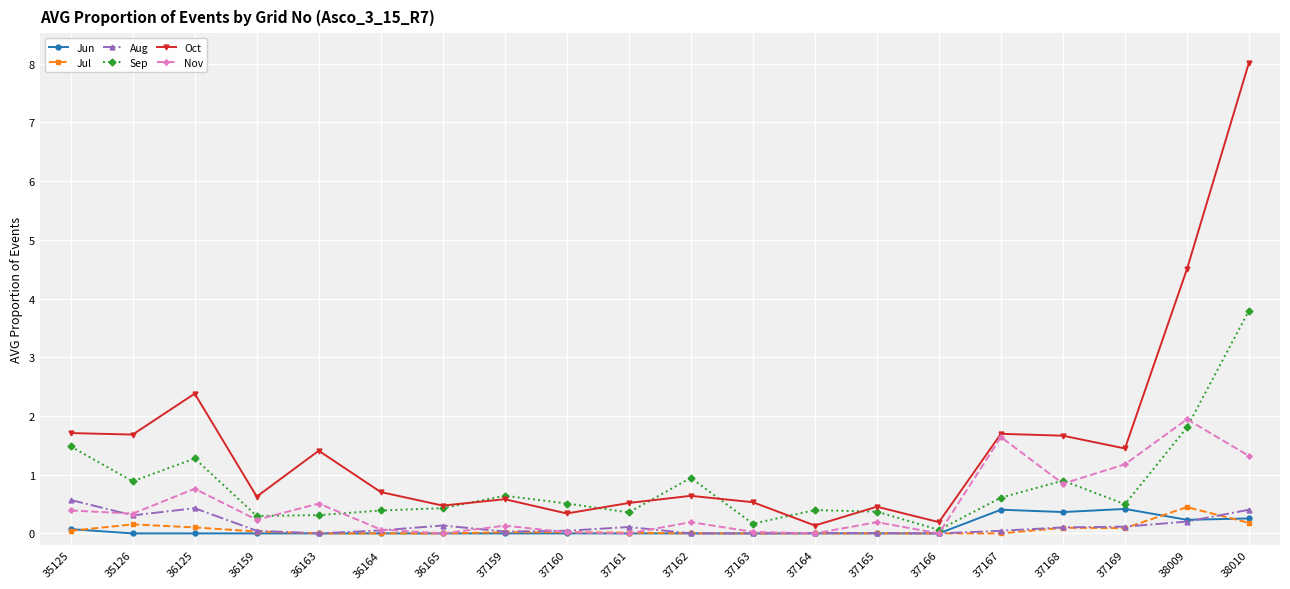

What is the maximum value for Jun?

0.4